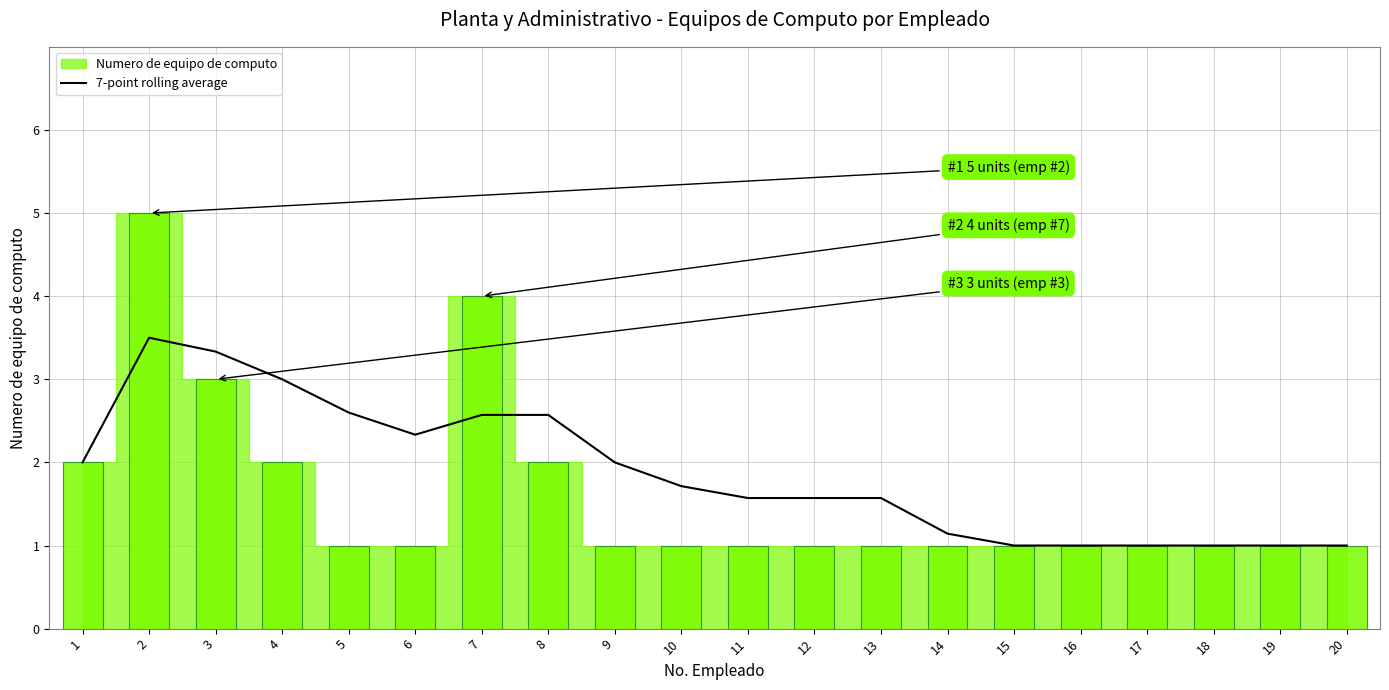

What is the maximum value for 7-point rolling average?

3.5